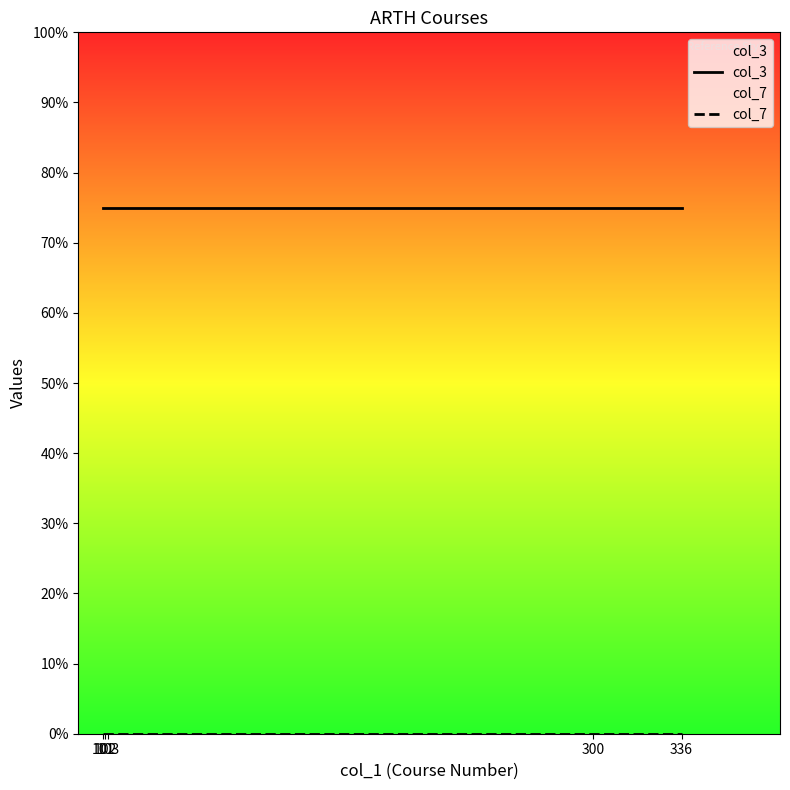

What is the average value of the col_3 series?

3